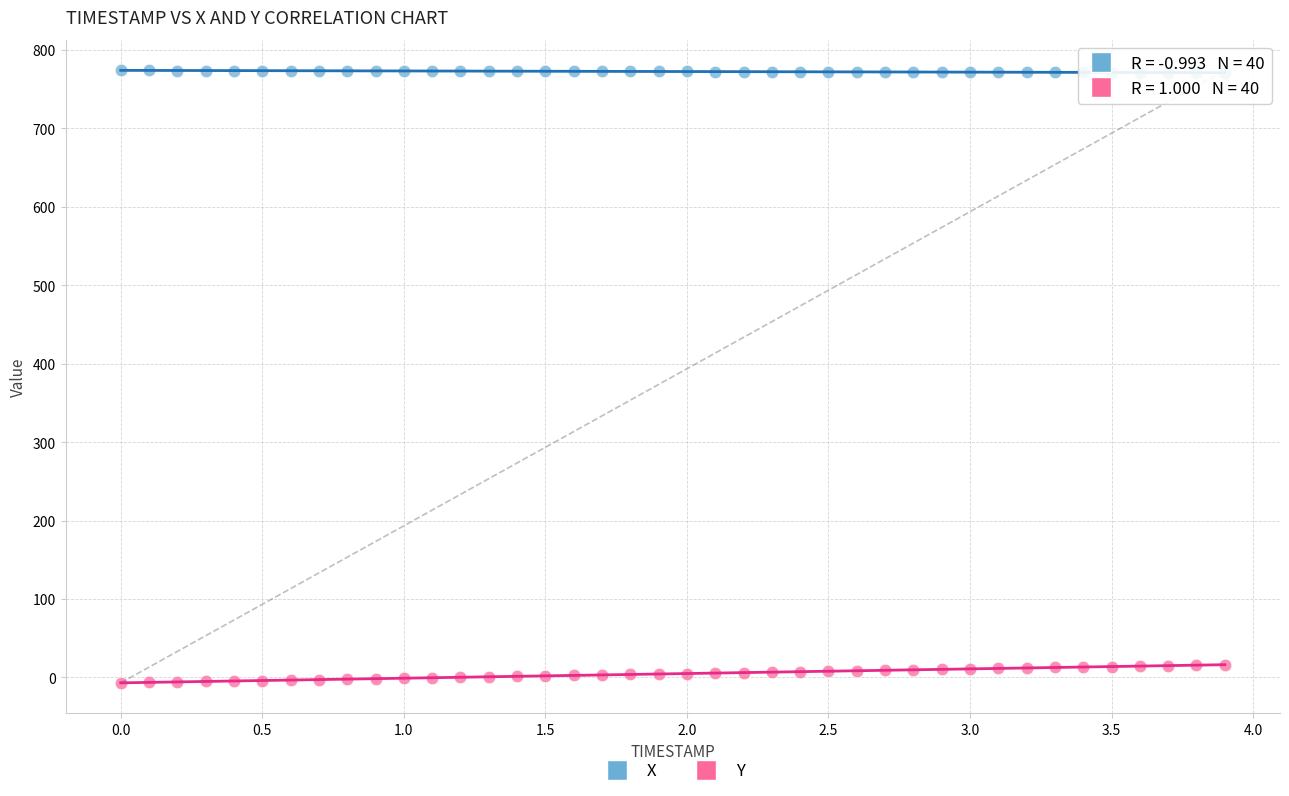

Which series has the largest Y range (max minus min)?

Y